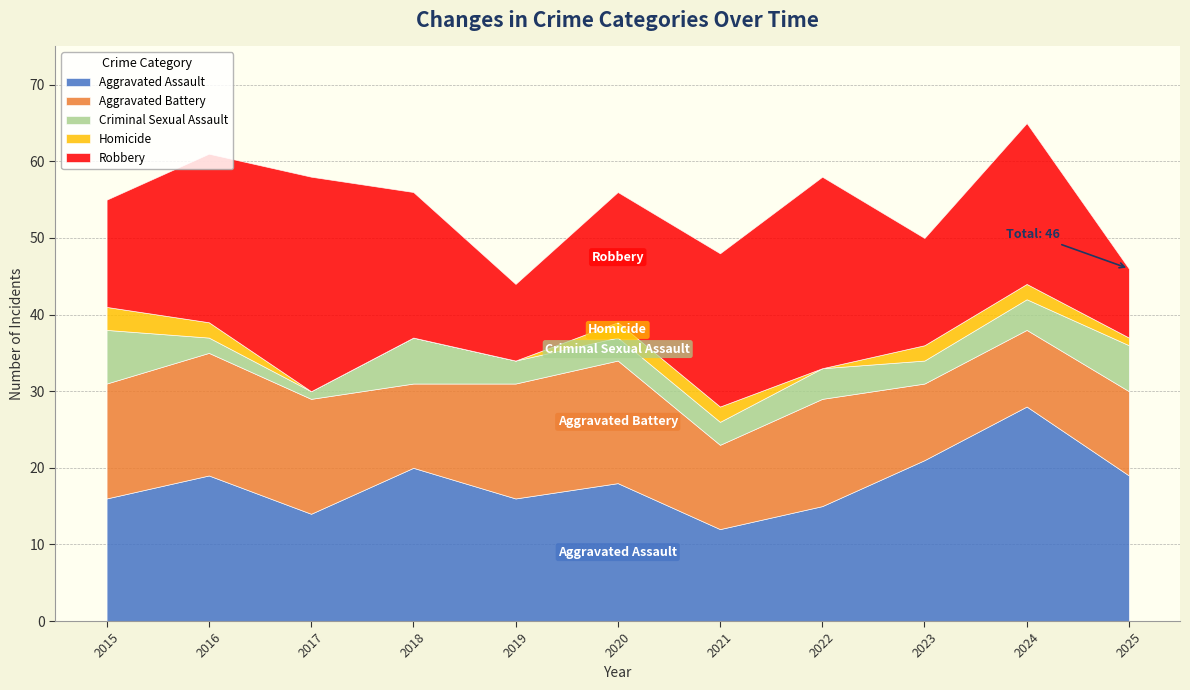

Which series changed the most between 2024 and 2025?

Robbery